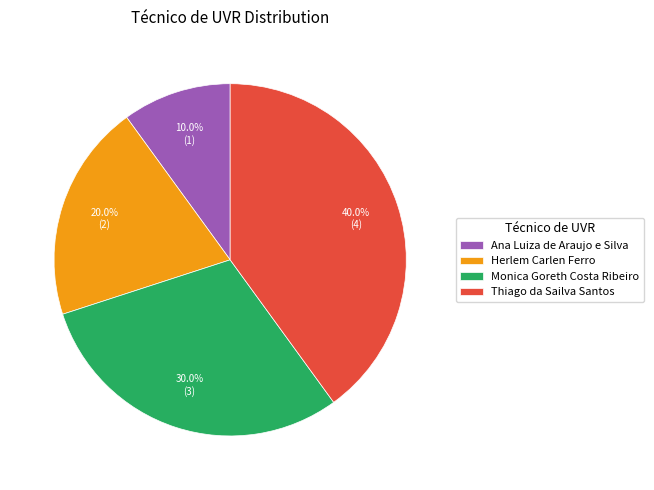

The Ana Luiza de Araujo e Silva slice represents 10% of the pie. True or false?

True